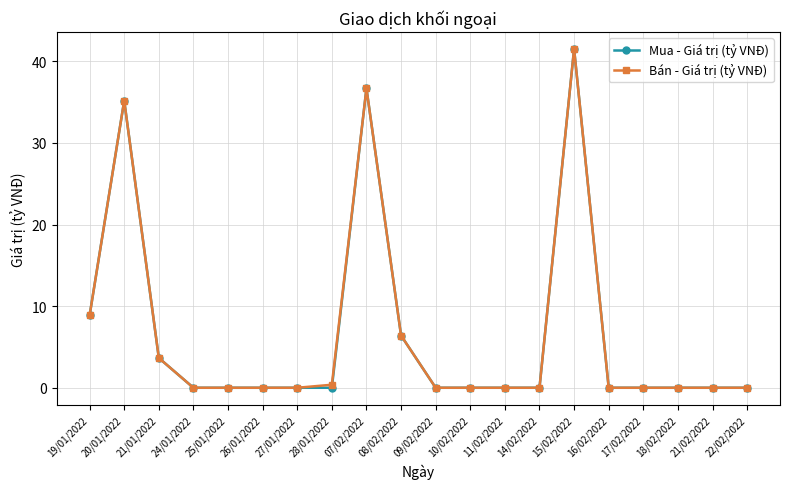

What is the average value of the Bán - Giá trị (tỷ VNĐ) series?

6.6